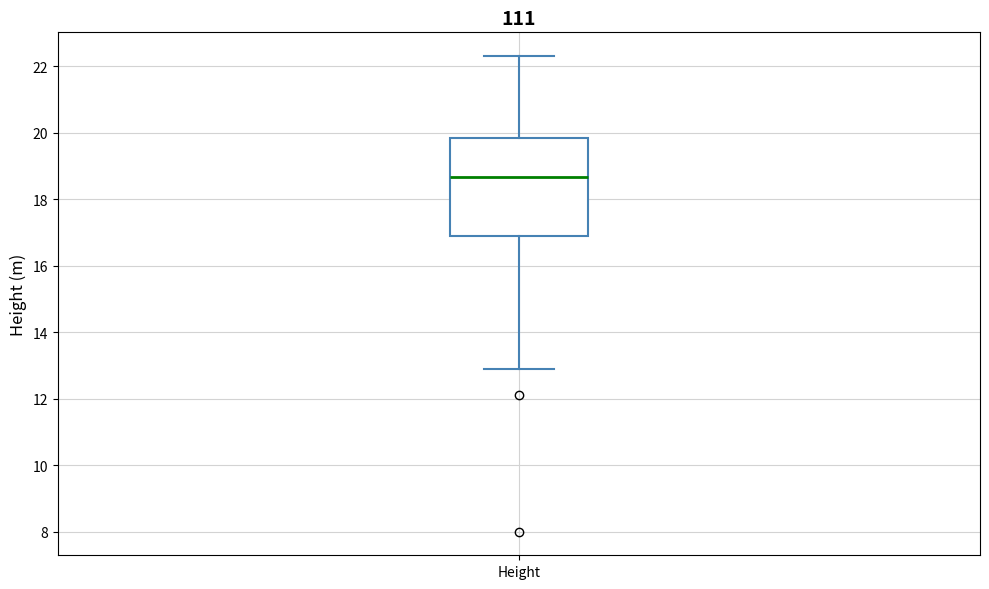

Read this box plot against the y-axis: the position of the median line, the range covered by the box, and the ends of both whiskers. The values are not printed on the chart, so give them approximately, as read against the axis.

median 18.6, box 16.8 to 19.8, whiskers 13.0 to 22.4